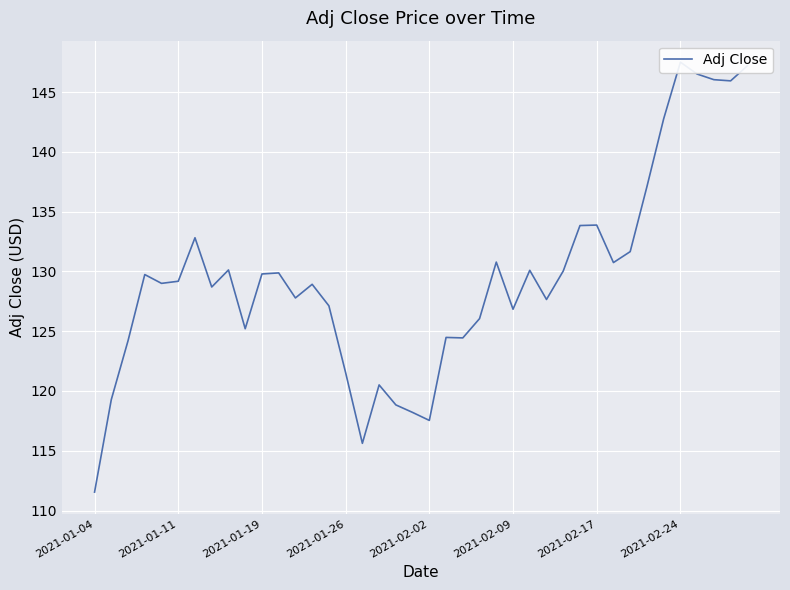

Rank the categories by value from highest to lowest.

35, 39, 36, 37, 38, 34, 33, 30, 29, 2021-02-17, 32, 24, 31, 8, 26, 28, 11, 10, 2021-01-26, 2021-02-09, 2021-02-02, 13, 2021-02-24, 12, 27, 14, 25, 23, 9, 21, 22, 2021-01-19, 15, 17, 2021-01-11, 18, 19, 20, 16, 2021-01-04